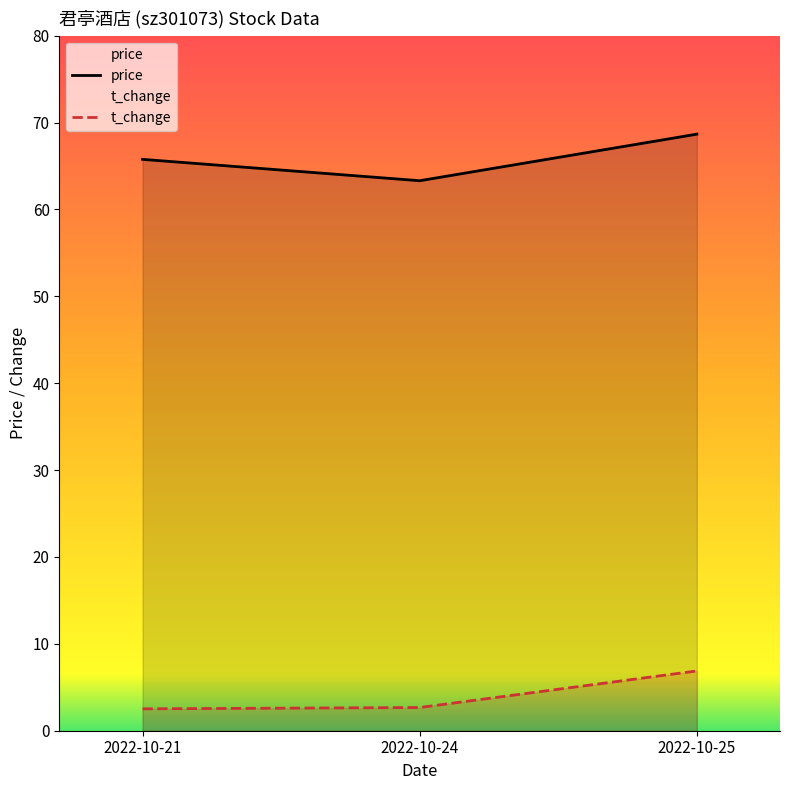

Rank the series by their maximum value, from highest to lowest.

price, t_change